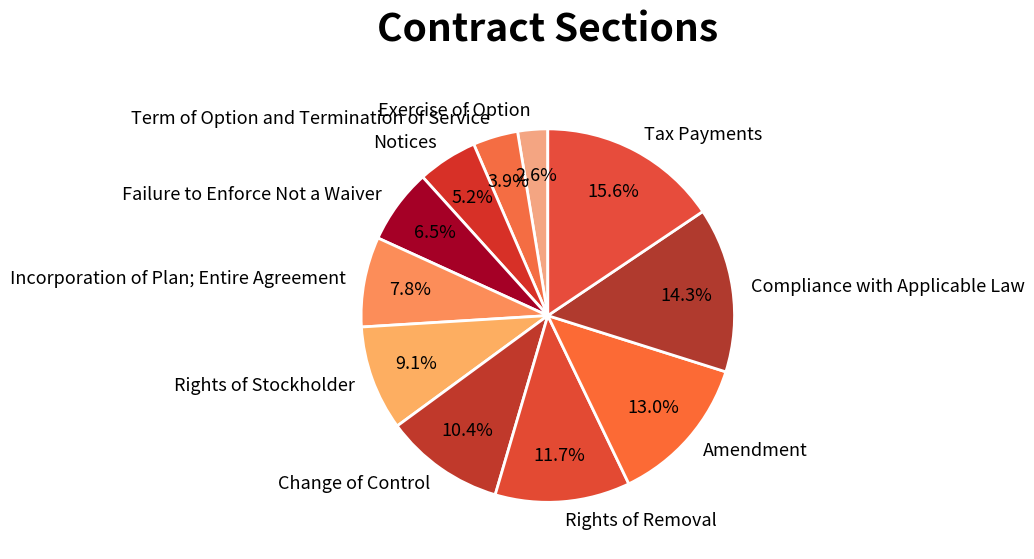

Rank the categories by value from lowest to highest.

Exercise of Option, Term of Option and Termination of Service, Notices, Failure to Enforce Not a Waiver, Incorporation of Plan; Entire Agreement, Rights of Stockholder, Change of Control, Rights of Removal, Amendment, Compliance with Applicable Law, Tax Payments